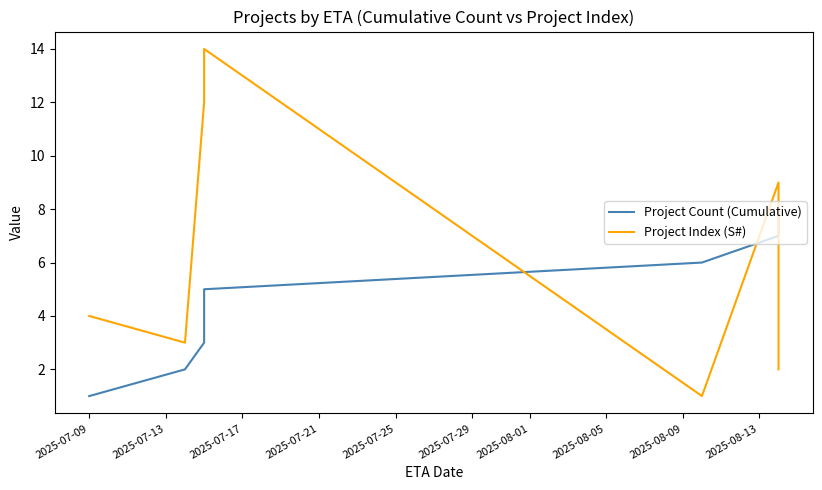

How many Project Count (Cumulative) values are between 3 and 7?

5